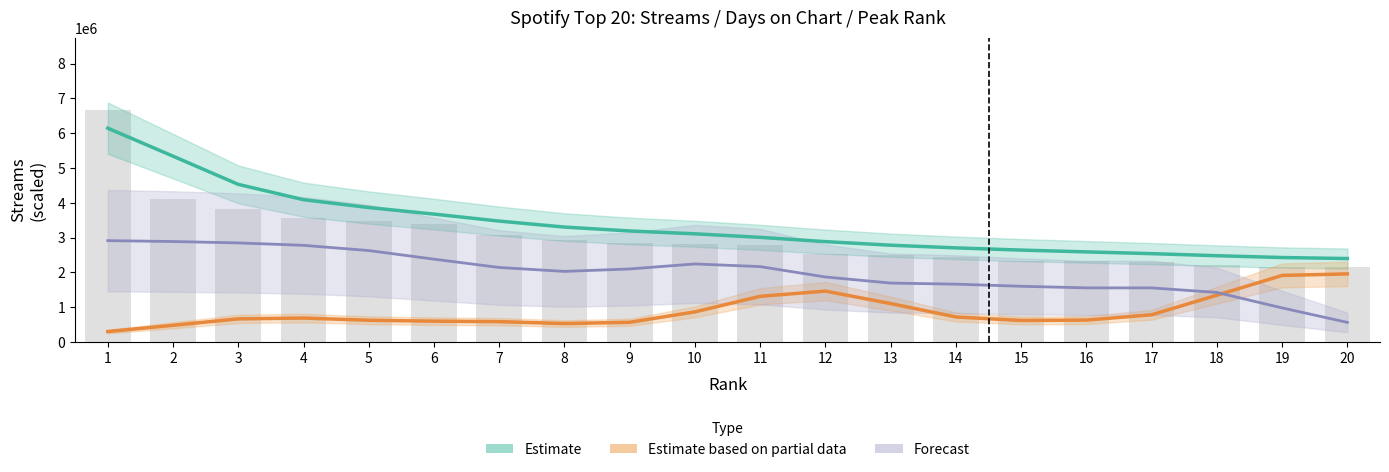

Which series has the largest total across all categories?

Estimate (Streams)